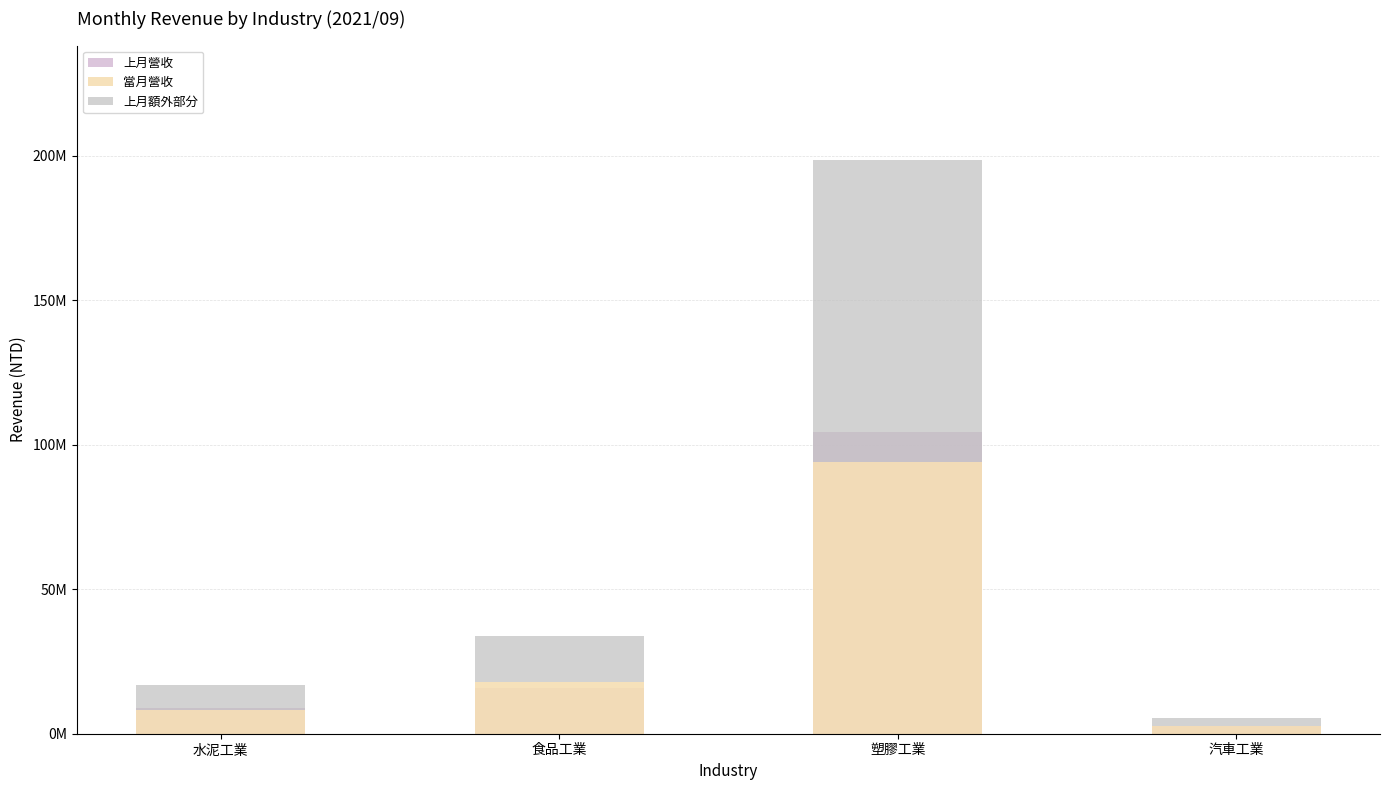

Where does the 當月營收 series first go above 18025670?

塑膠工業